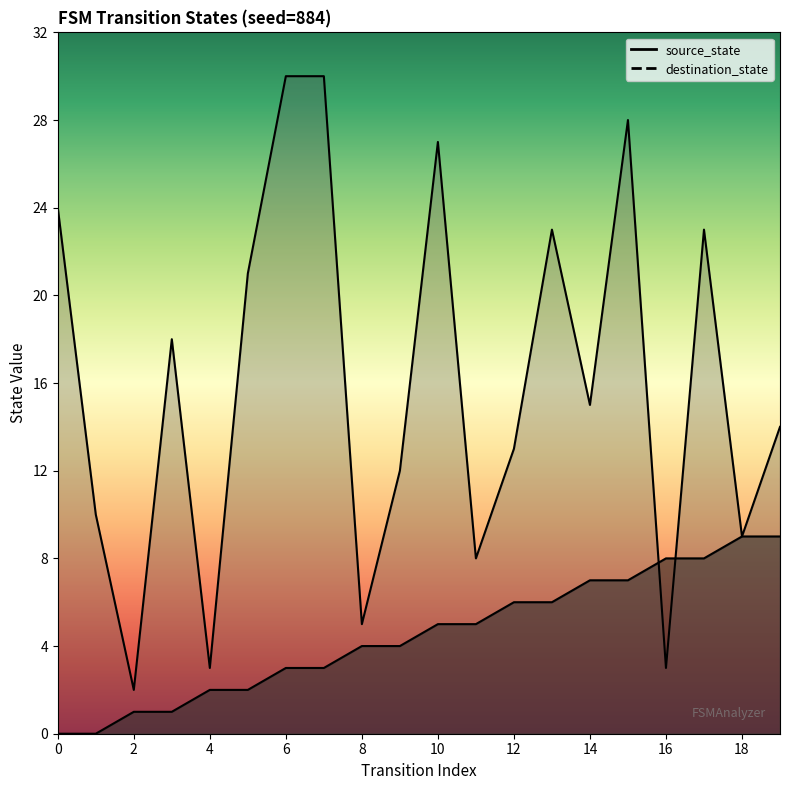

Reading right to left, transcribe all the data shown in this chart.

source_state: 9	9	8	8	7	7	6	6	5	5	4	4	3	3	2	2	1	1	0	0
destination_state: 14	9	23	3	28	15	23	13	8	27	12	5	30	30	21	3	18	2	10	24